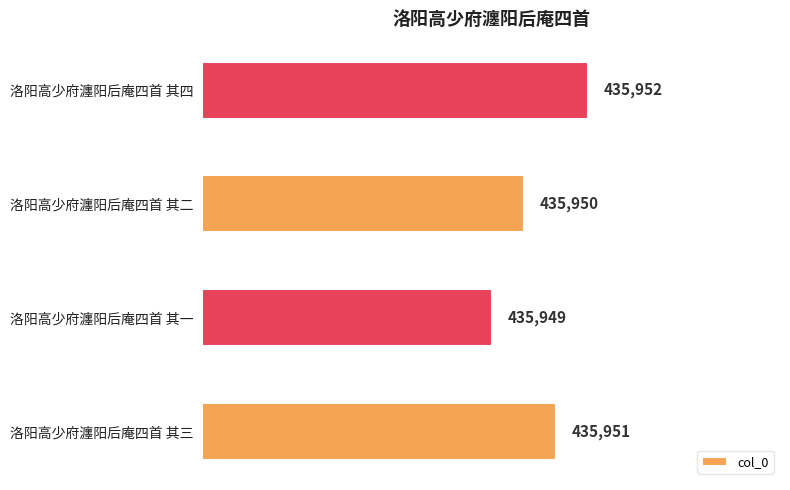

How many bars are there in total?

4